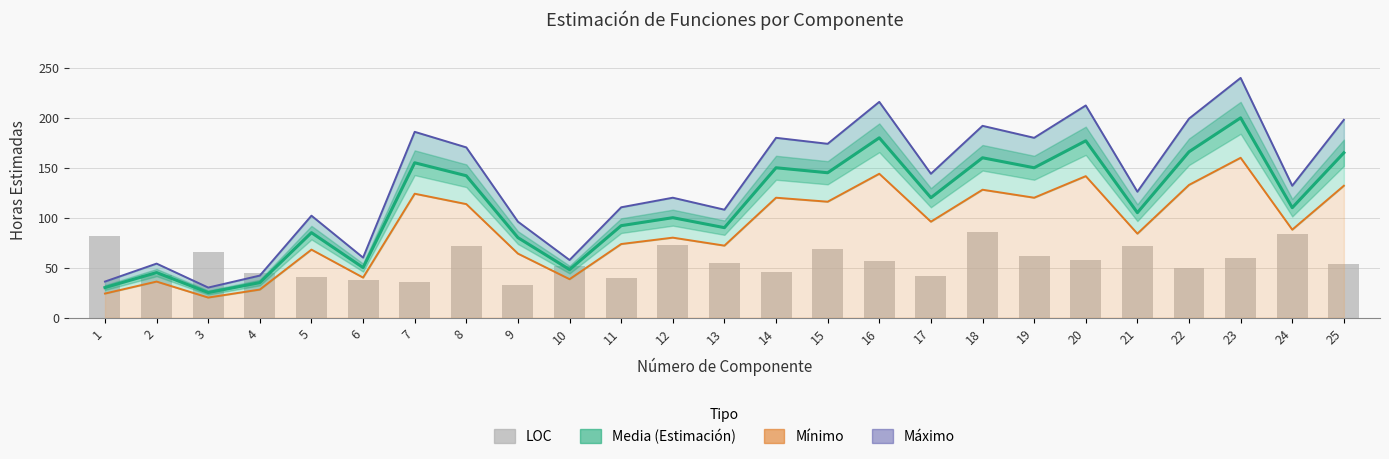

What is the difference between the maximum and minimum values in the Máximo series?

210.0